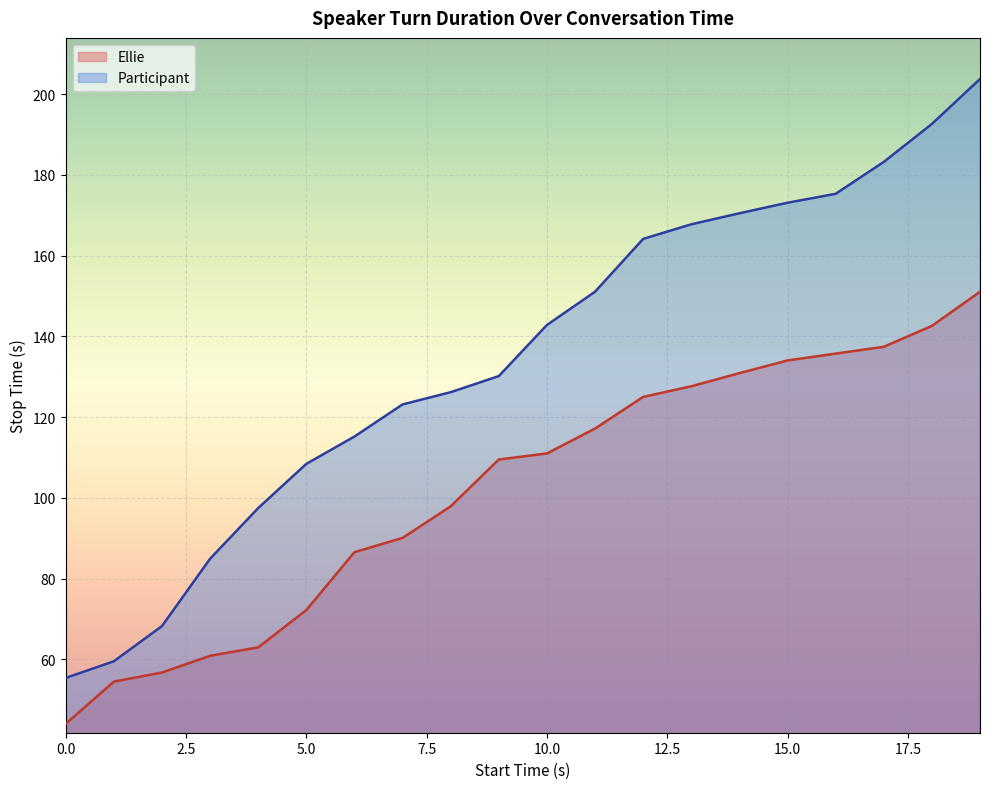

At which label is Participant closest to 129?

72.824